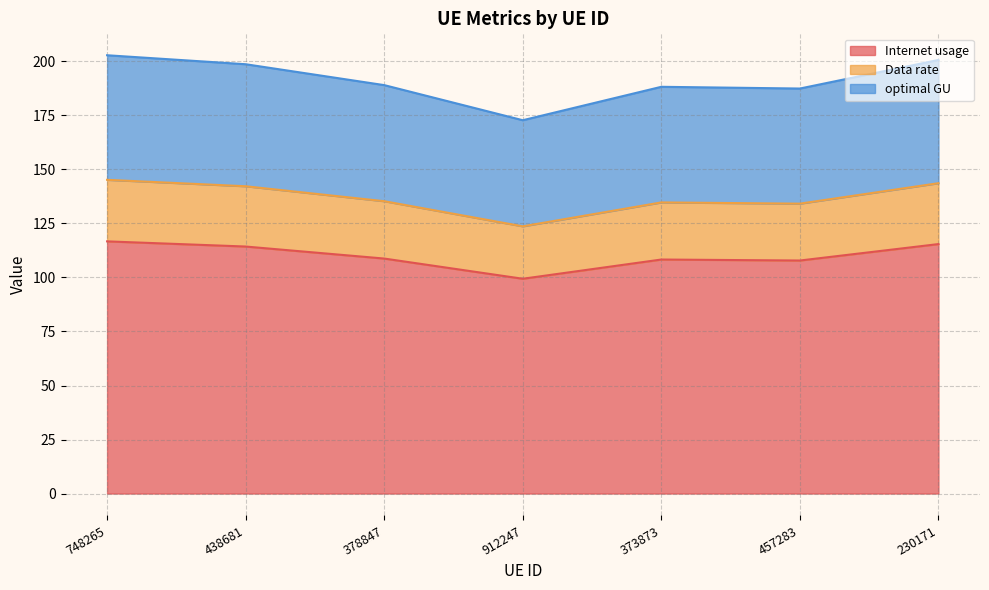

Where is Internet usage nearest to the value 108?

457283